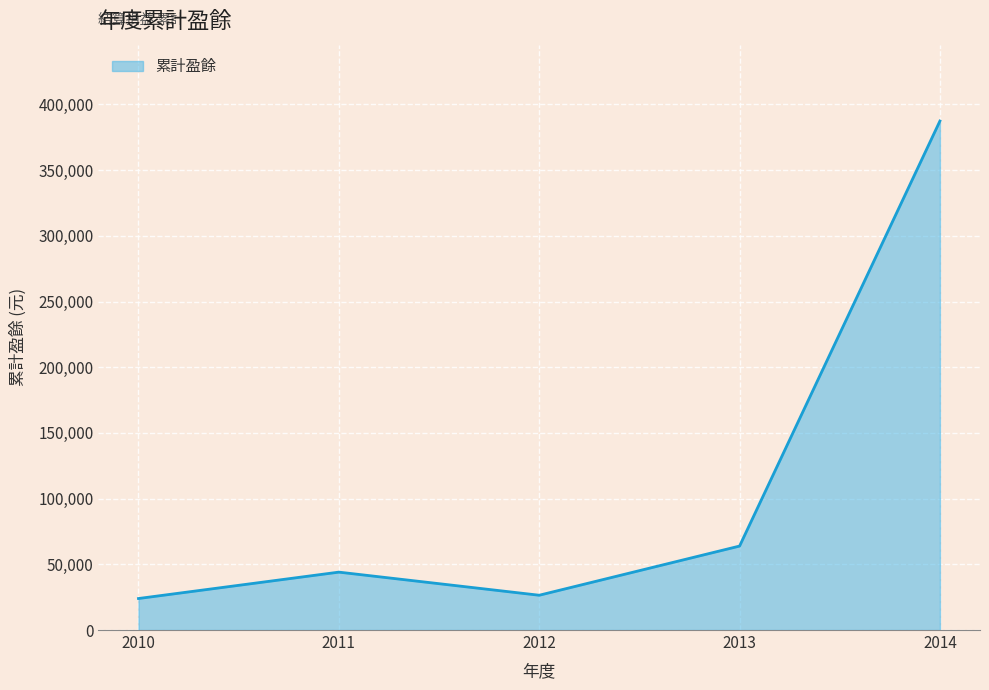

Reading left to right, list all the values displayed in this chart.

23983	44069	26477	63911	387408